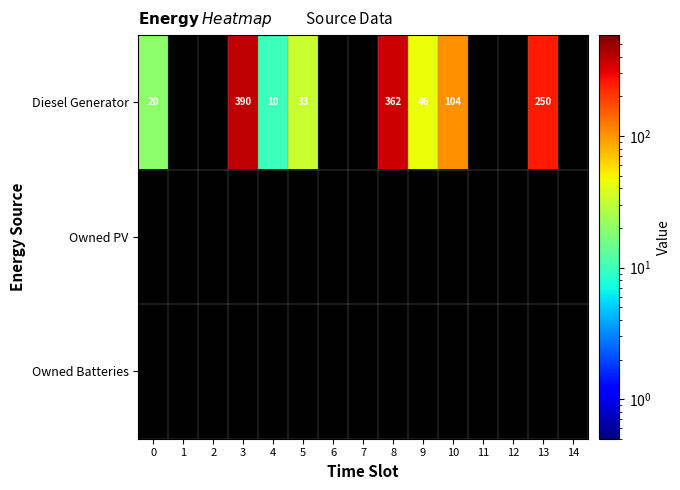

How many distinct data groups are displayed?

3